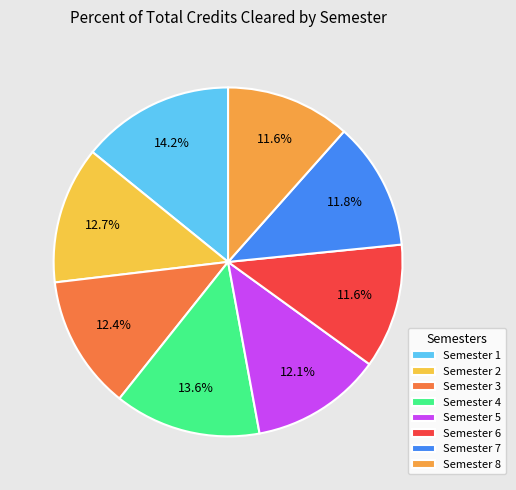

What percentage is the Semester 5 slice, to the nearest percent?

12%